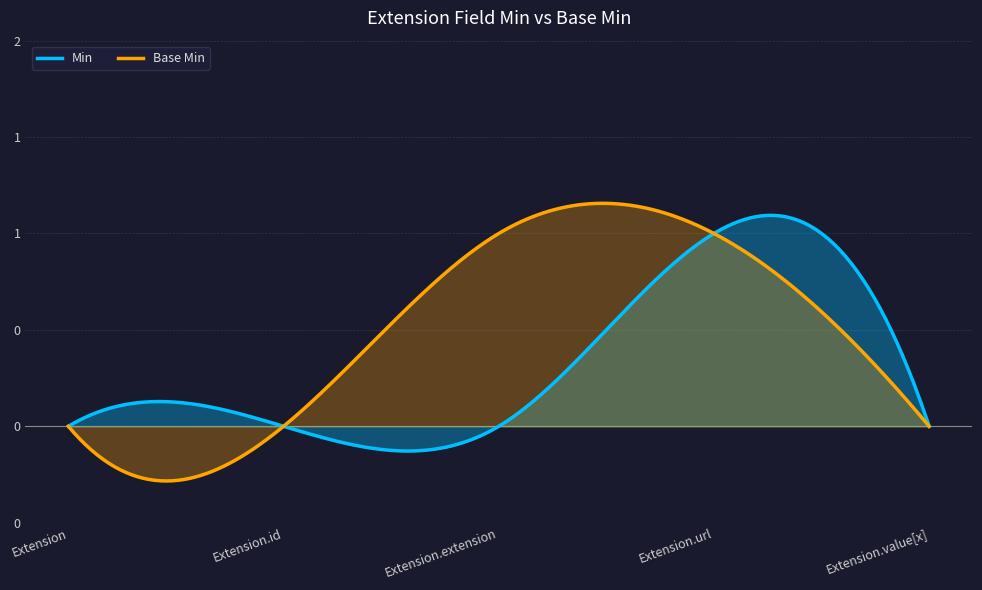

Is the value of Min at Extension.id greater than the value of Base Min at Extension?

No